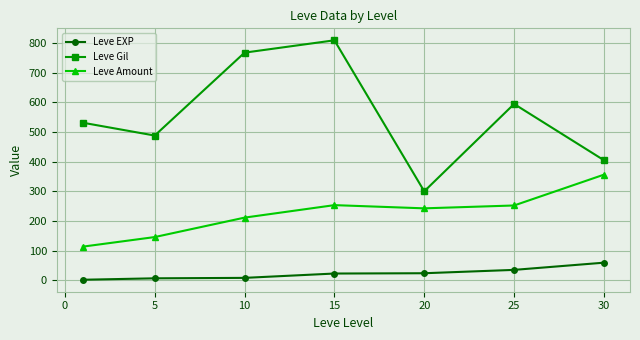

Which series has the widest spread of values?

Leve Gil